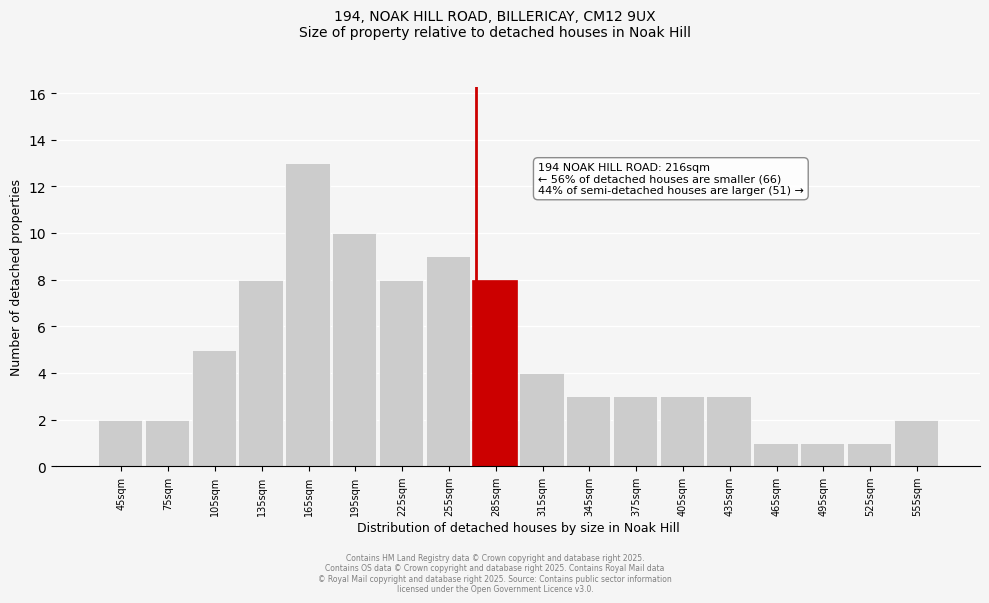

Reading left to right, extract all data points from this chart.

45sqm=2	75sqm=2	105sqm=5	135sqm=8	165sqm=13	195sqm=10	225sqm=8	255sqm=9	285sqm=8	315sqm=4	345sqm=3	375sqm=3	405sqm=3	435sqm=3	465sqm=1	495sqm=1	525sqm=1	555sqm=2